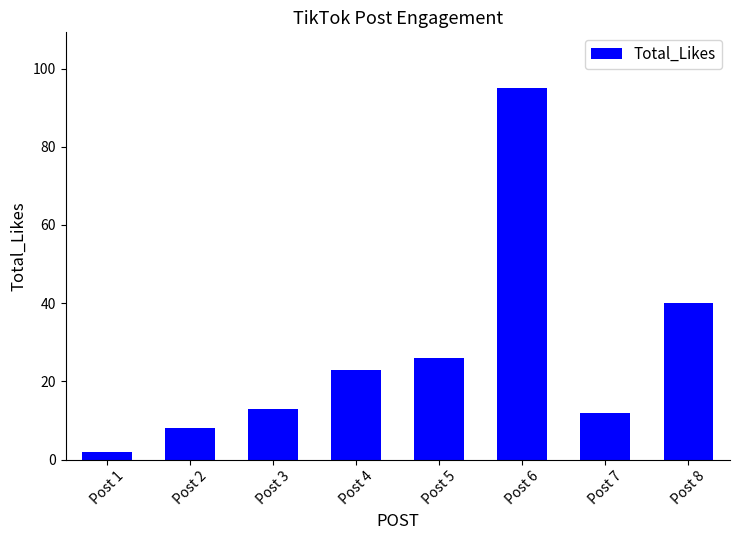

What is the change in value from Post 7 to Post 8?

+28